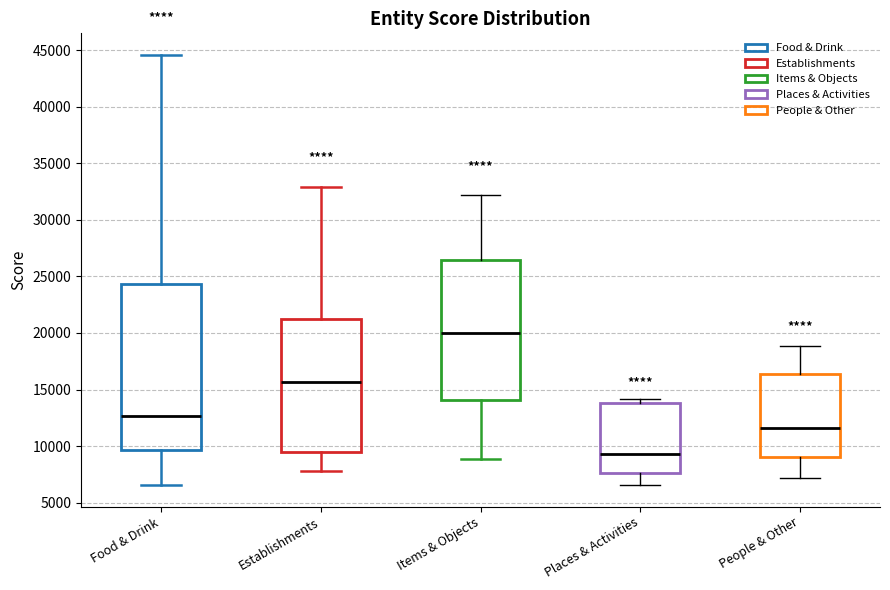

Reading left to right, read every box against the y-axis: the position of its median line, the range the box covers, and the ends of its whiskers. The values are not printed on the chart, so give them approximately, as read against the axis.

Food & Drink: median 12500, box 9500 to 24500, whiskers 6500 to 44500
Establishments: median 15500, box 9500 to 21000, whiskers 8000 to 33000
Items & Objects: median 20000, box 14000 to 26500, whiskers 9000 to 32000
Places & Activities: median 9500, box 7500 to 14000, whiskers 6500 to 14000 (just above the box's upper edge)
People & Other: median 11500, box 9000 to 16500, whiskers 7000 to 19000